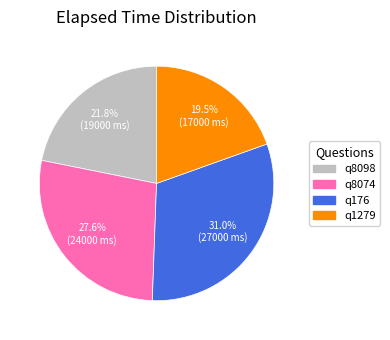

To the nearest percent, what percentage of the pie is q8098?

22%